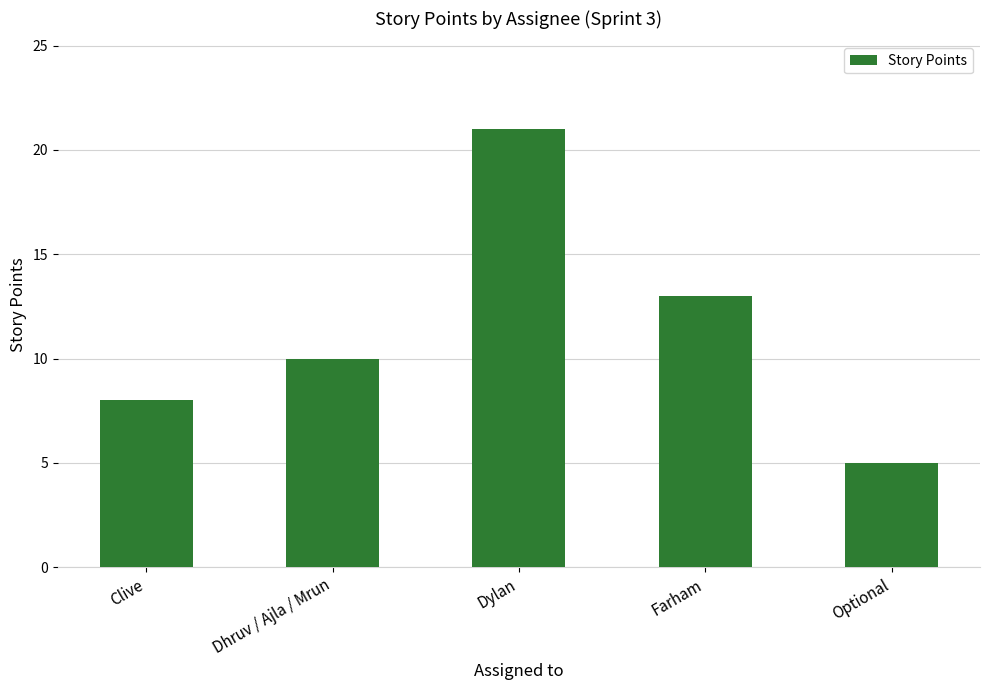

What is the label of the 4th bar from the left?

Farham